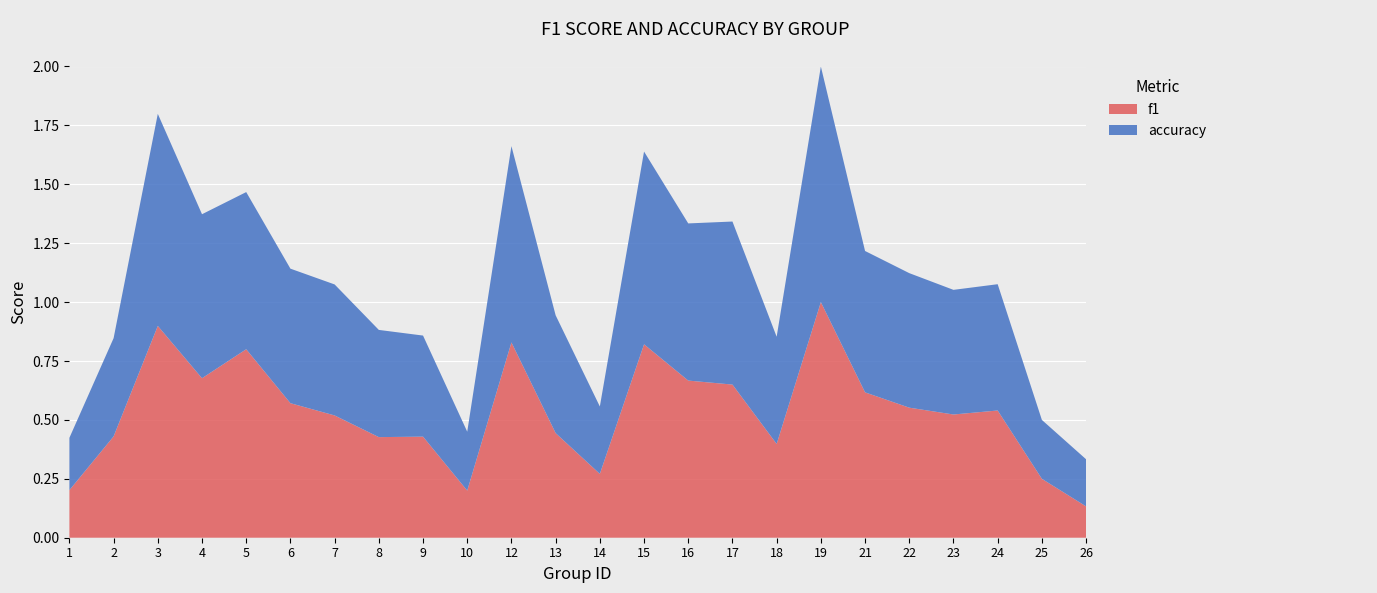

Reading right to left, transcribe all the data shown in this chart.

f1: 0.1	0.2	0.5	0.5	0.6	0.6	1.0	0.4	0.7	0.7	0.8	0.3	0.4	0.8	0.2	0.4	0.4	0.5	0.6	0.8	0.7	0.9	0.4	0.2
accuracy: 0.2	0.2	0.5	0.5	0.6	0.6	1.0	0.5	0.7	0.7	0.8	0.3	0.5	0.8	0.2	0.4	0.5	0.6	0.6	0.7	0.7	0.9	0.4	0.2